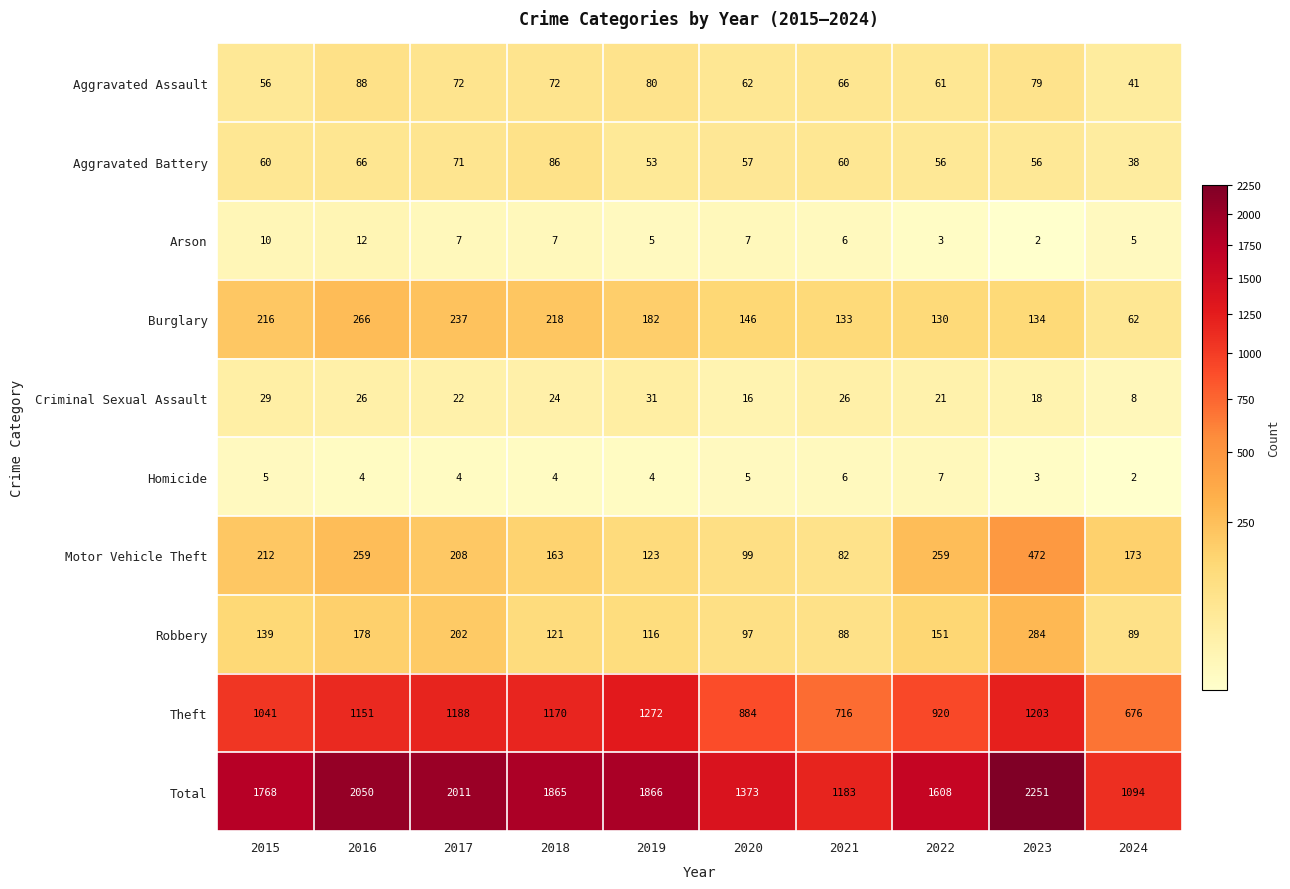

True or false: Homicide has a value of 2 at 2022.

False